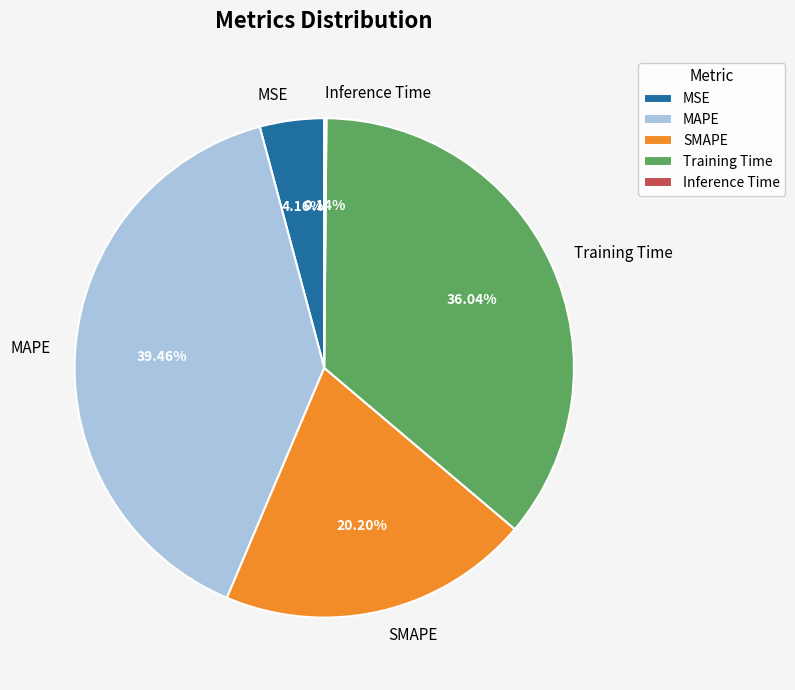

Which slice is the largest?

MAPE